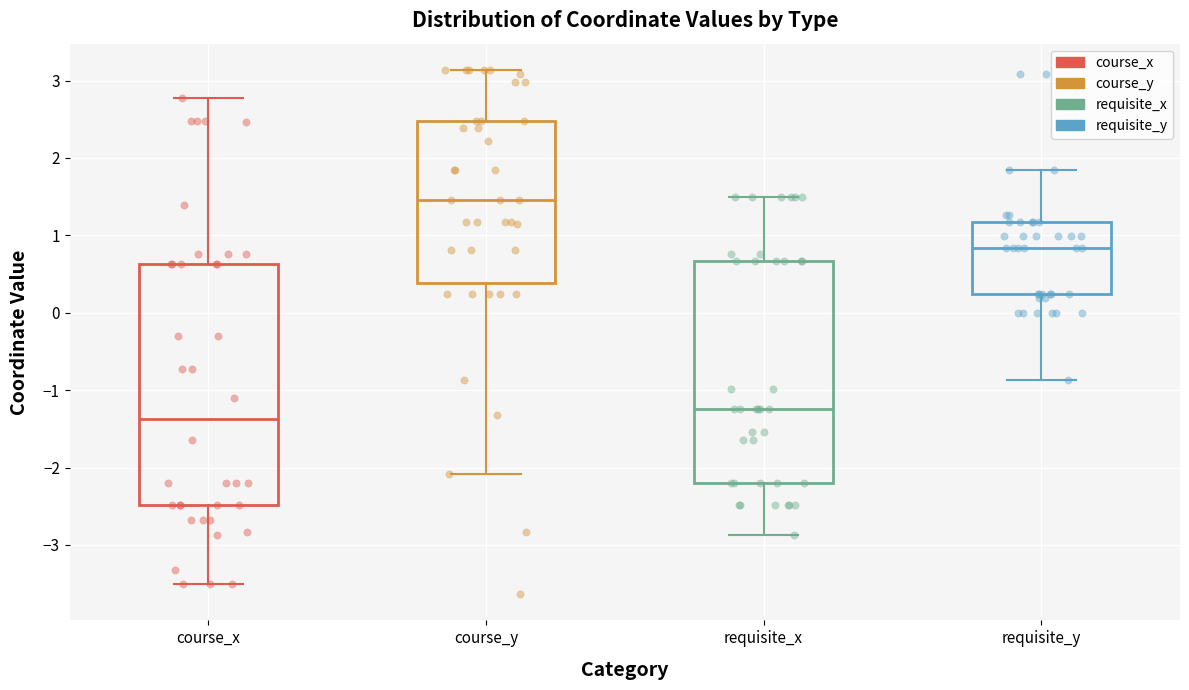

Which box's median line is the lowest?

course_x